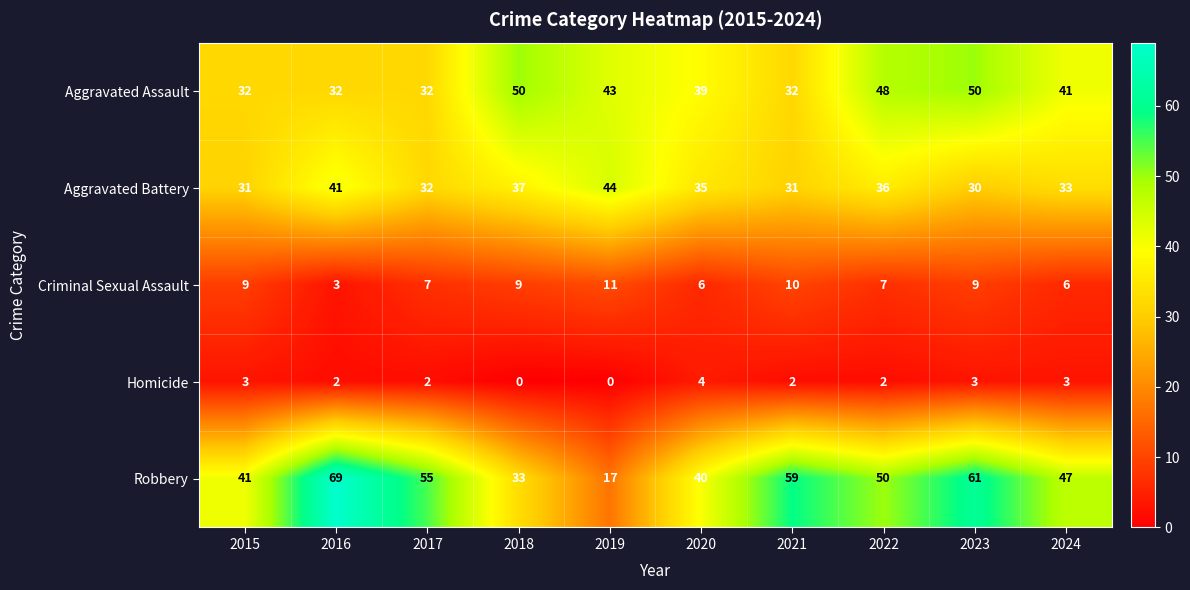

What is the total value across all series at 2024?

130